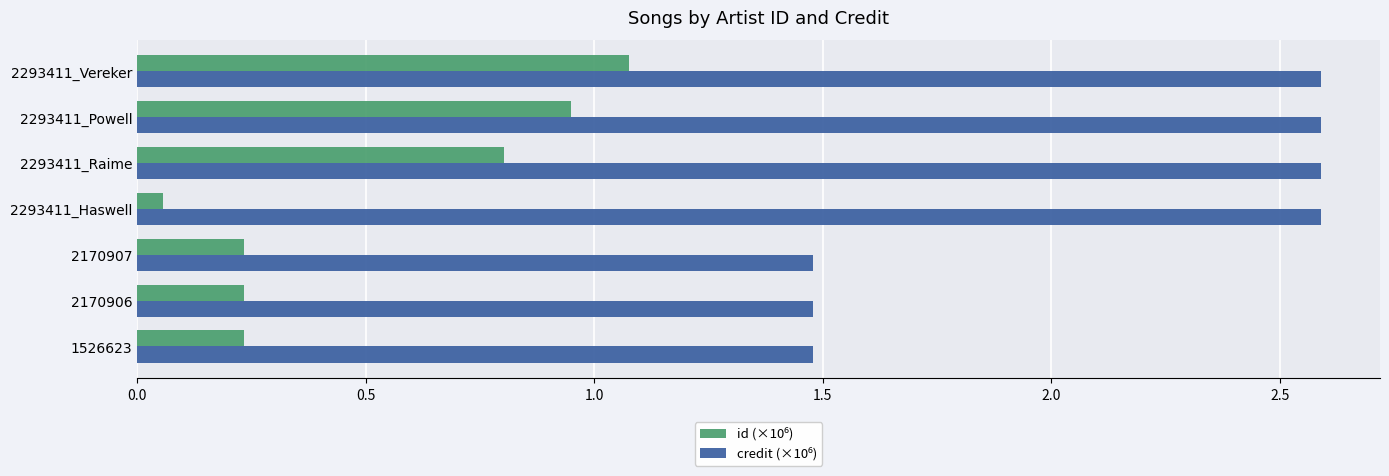

At how many categories does at least one series exceed 0?

7